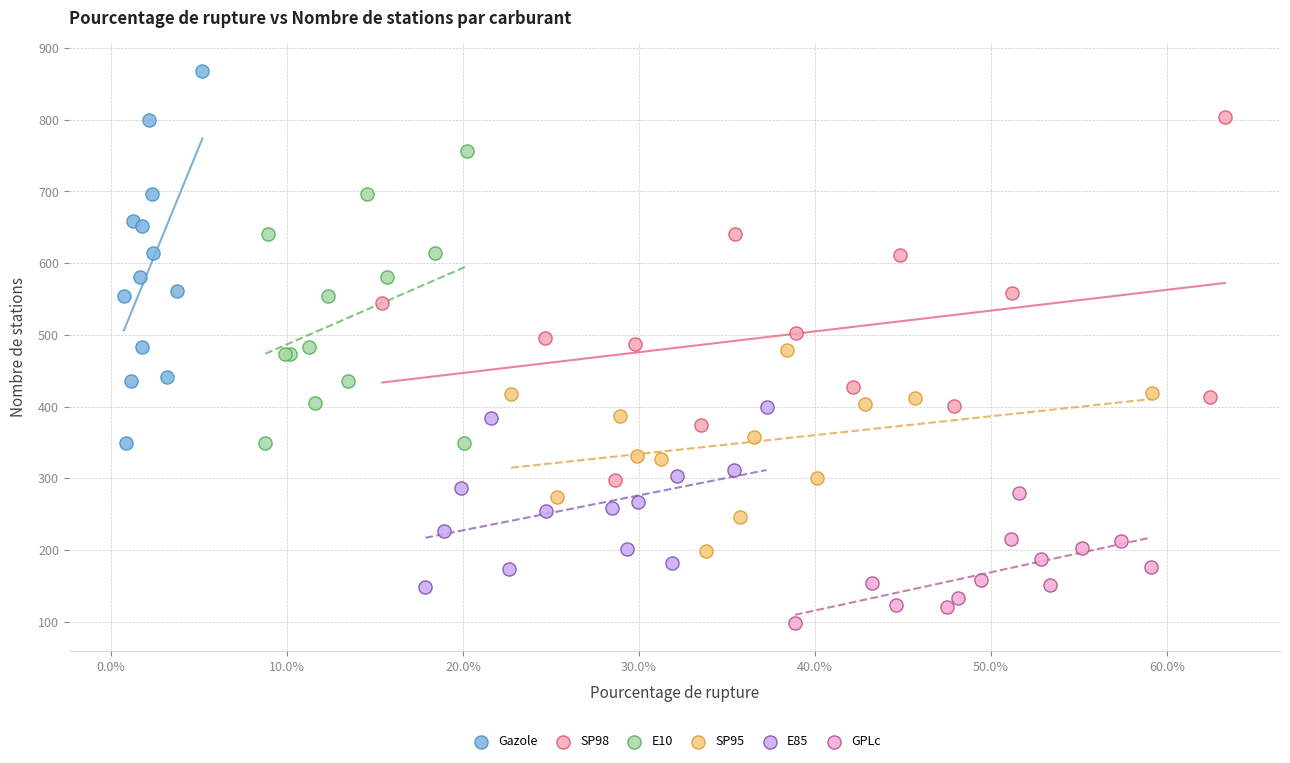

Which series has the largest Y range (max minus min)?

Gazole